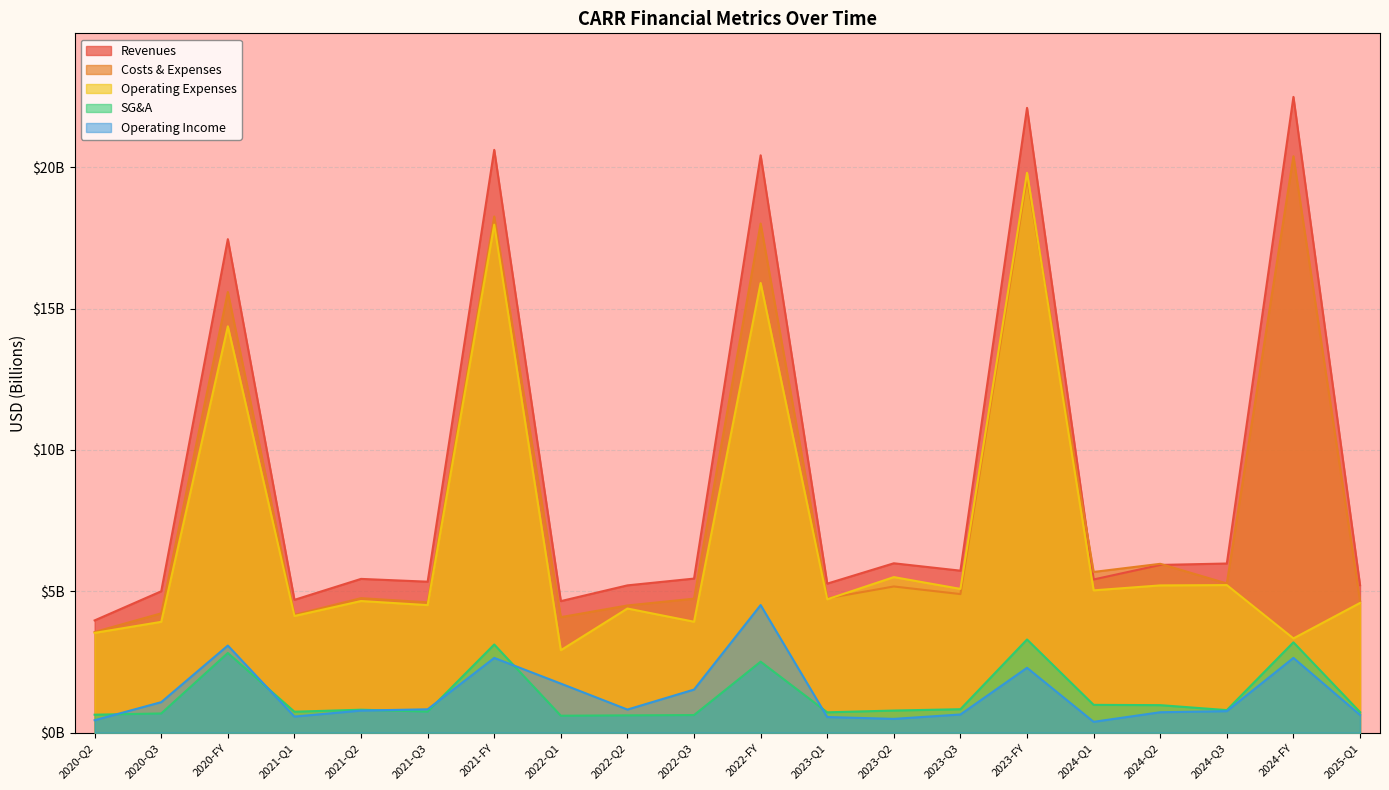

What is the label of the 4th point from the right?

2024-Q2